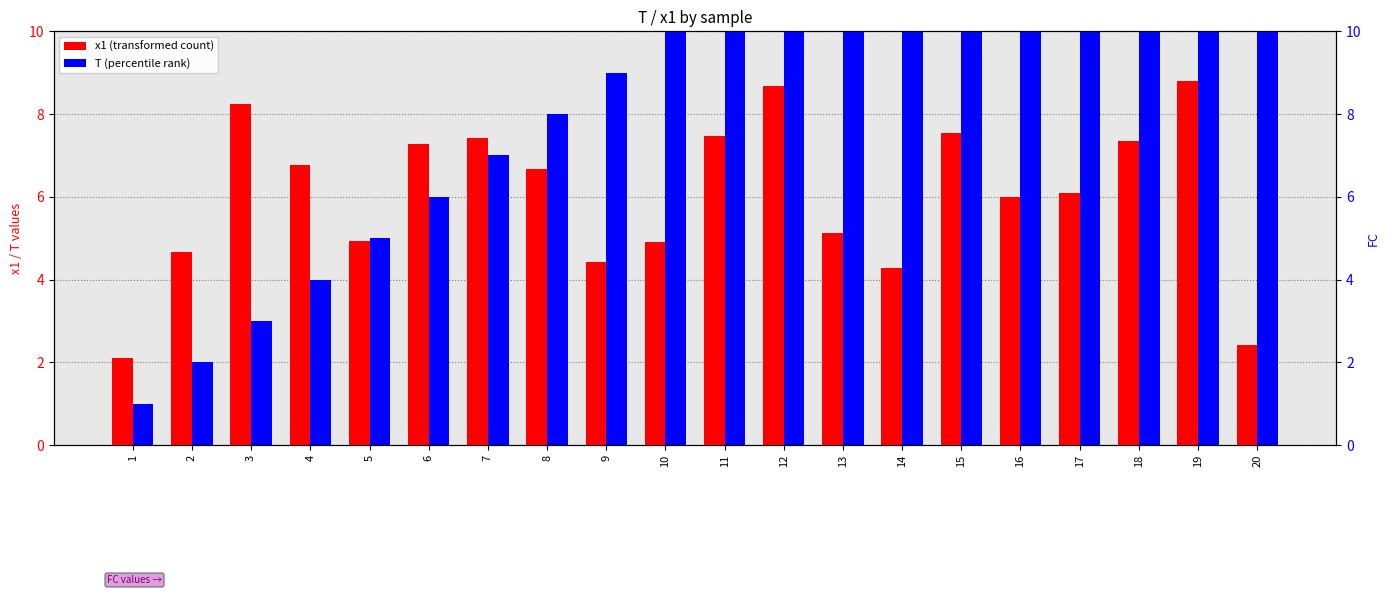

What value does the T (percentile rank) series have at 18?

18.0